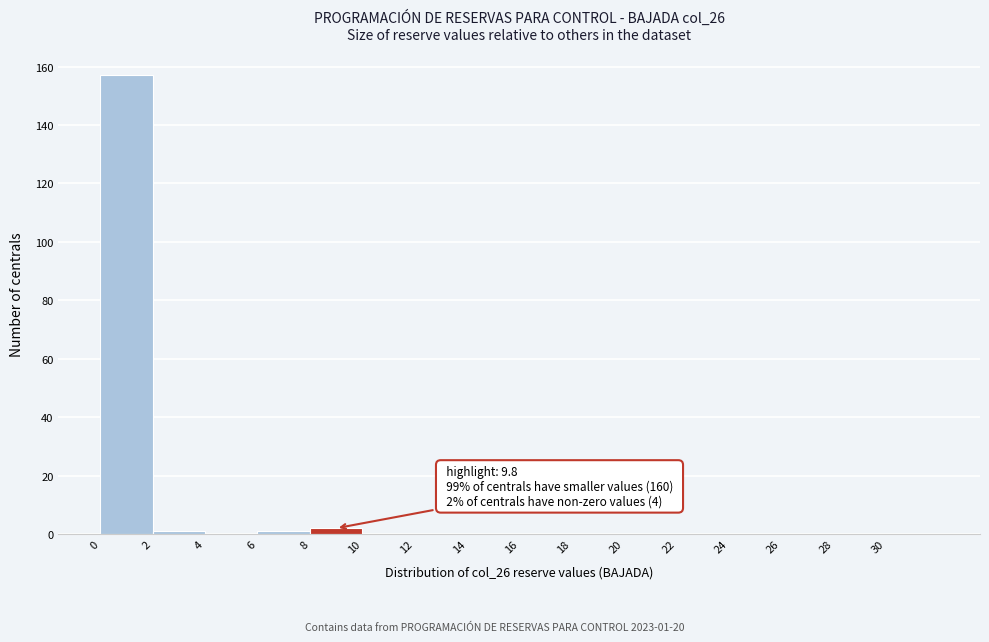

Over which range of the x-axis is the bar tallest?

0 to 2